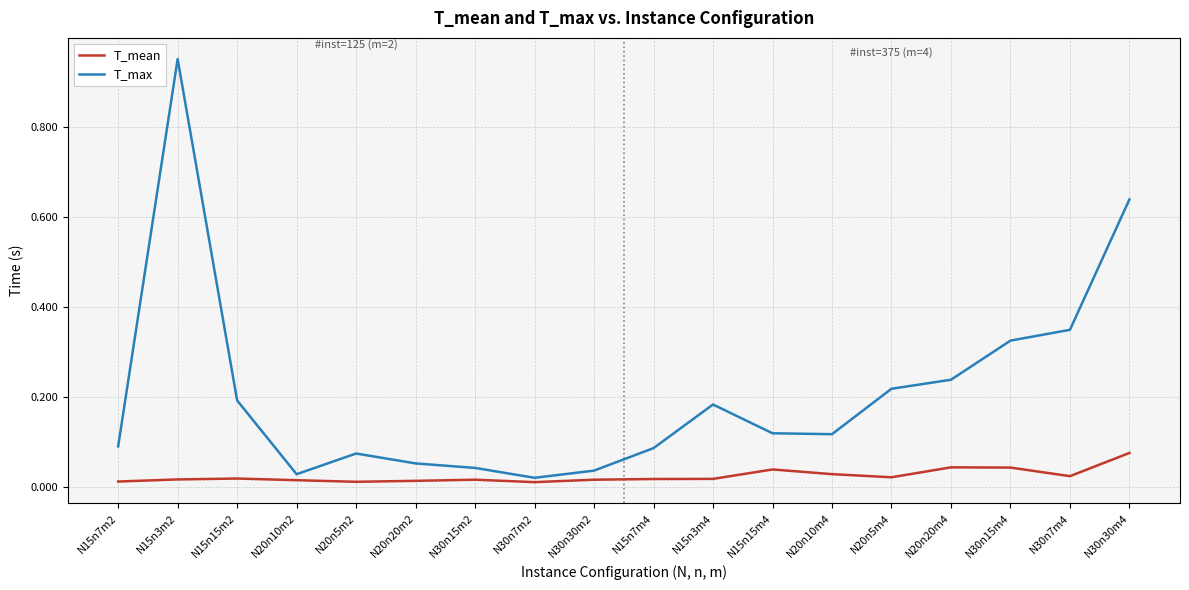

At which label does T_max reach its peak?

N15n3m2